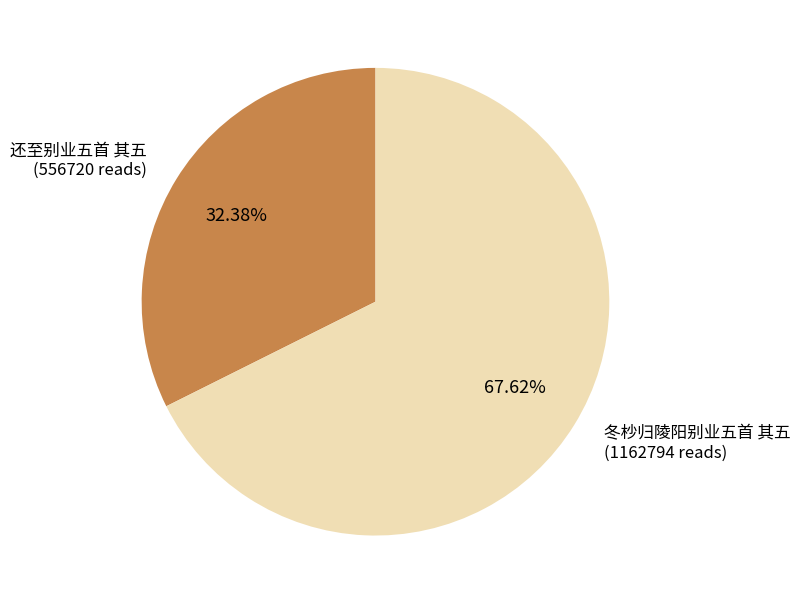

Is there a majority slice in this chart?

Yes